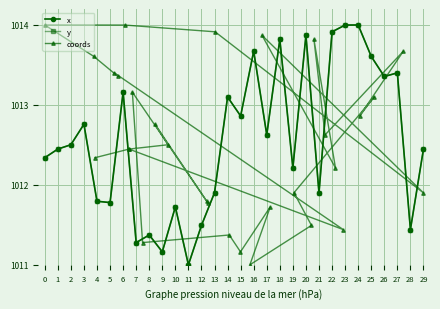

At which category does the chart reach its minimum across all series?

11